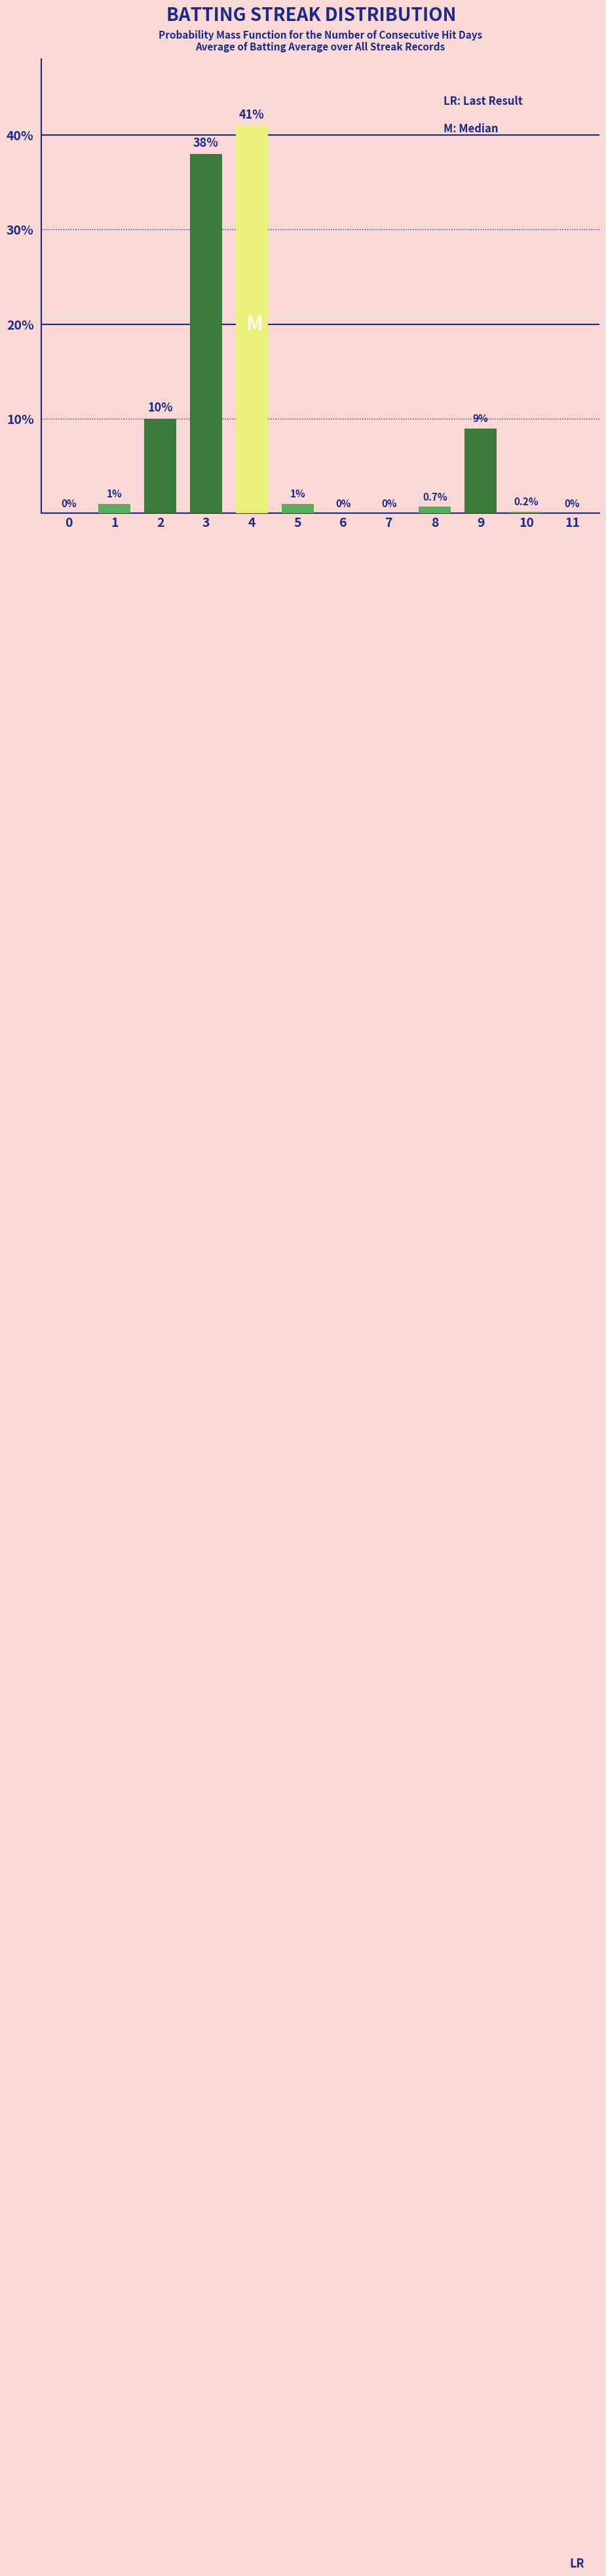

What is the approximate value at 5?

1.0